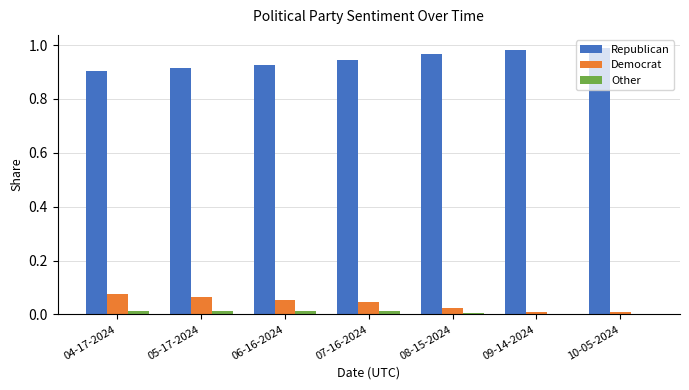

True or false: Republican has a value of 0.3 at 07-16-2024.

False